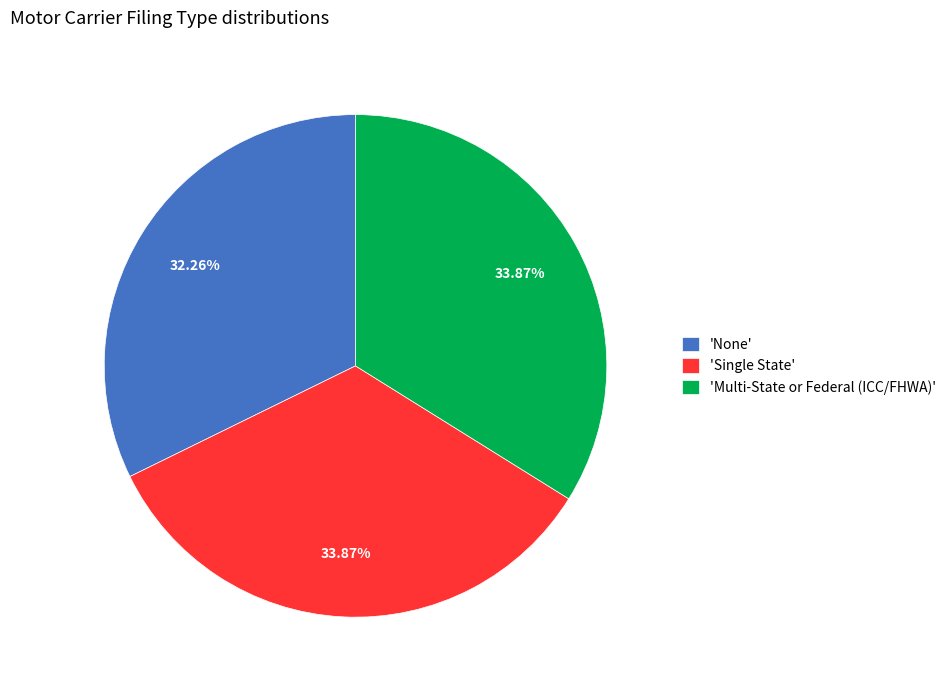

Is the sum of 'Single State' and 'None' greater than half?

Yes